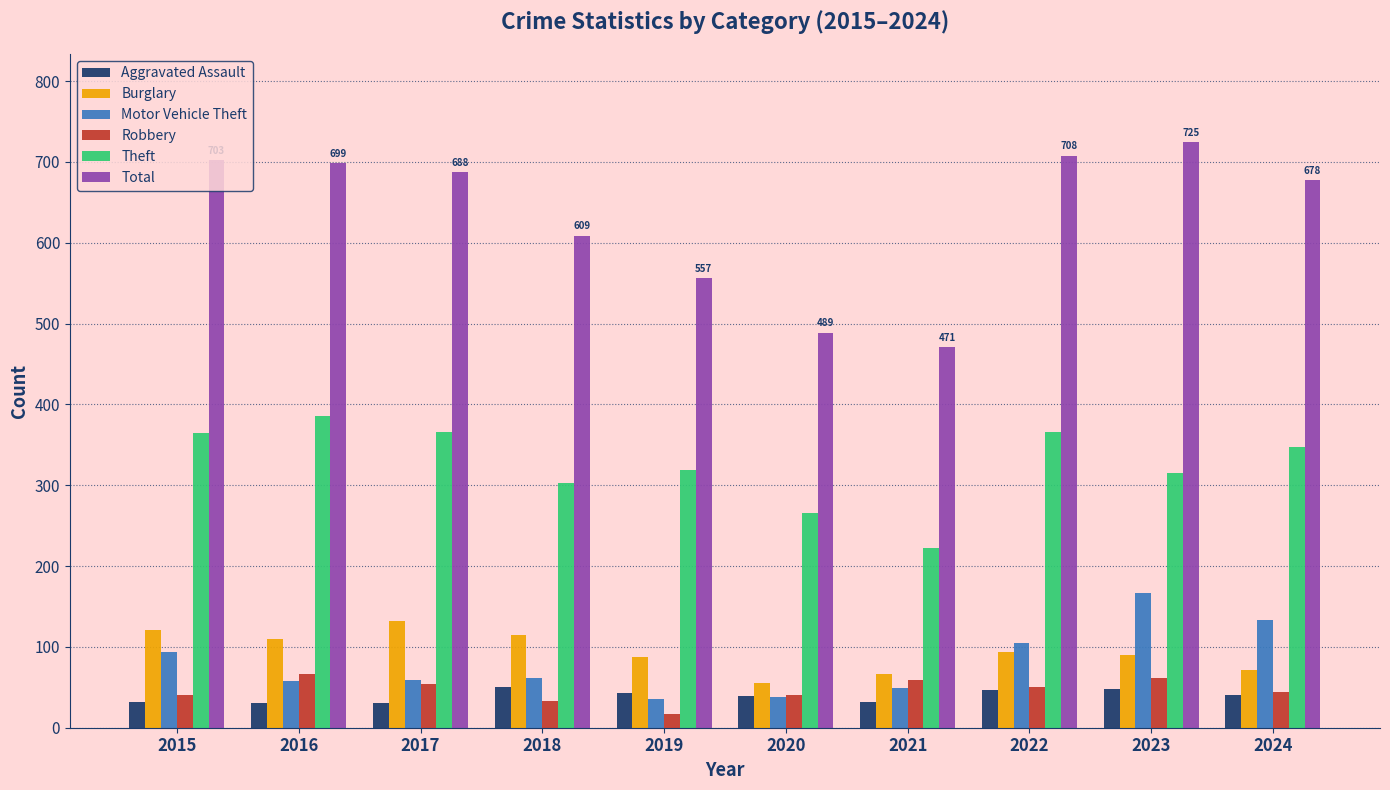

How many values in the Motor Vehicle Theft series are below 62?

5